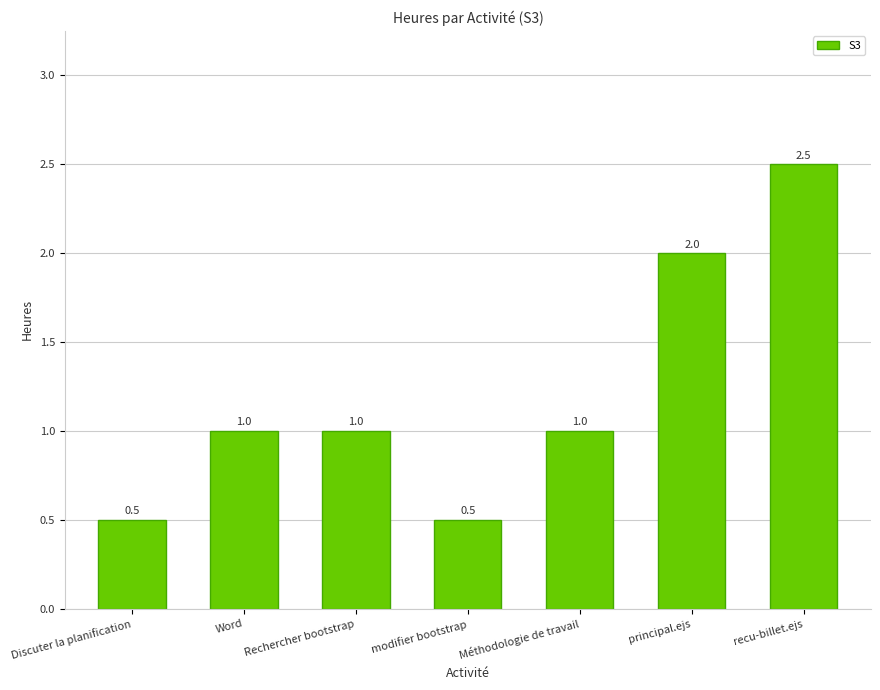

The chart shows a value of 0.2 at Rechercher bootstrap. True or false?

False